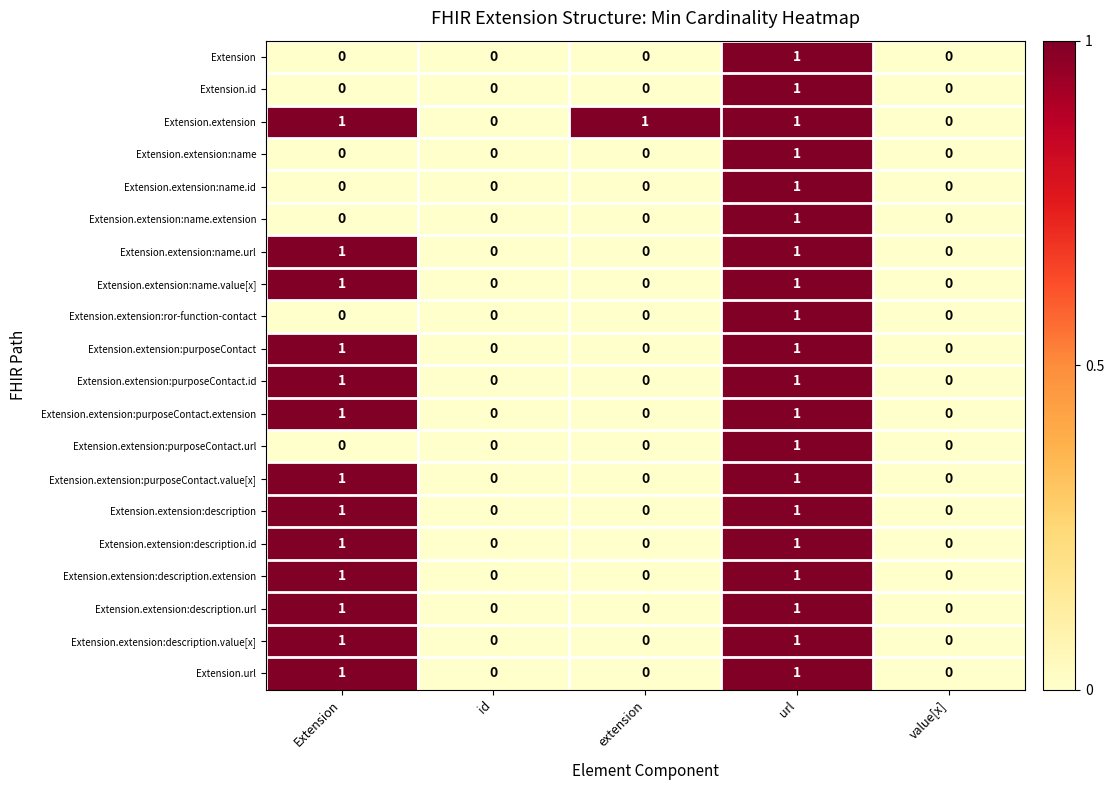

The value of Extension.extension:description.extension at value[x] is 1. True or false?

False